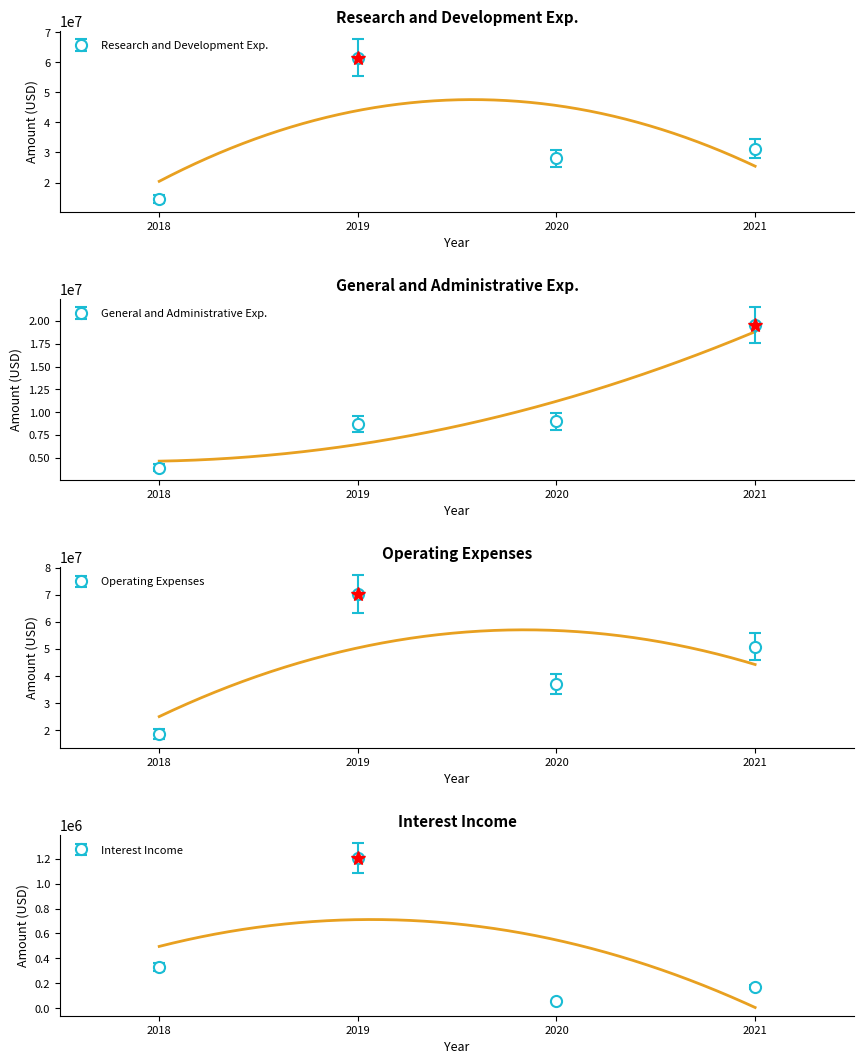

At which category does the chart reach its peak across all series?

2019